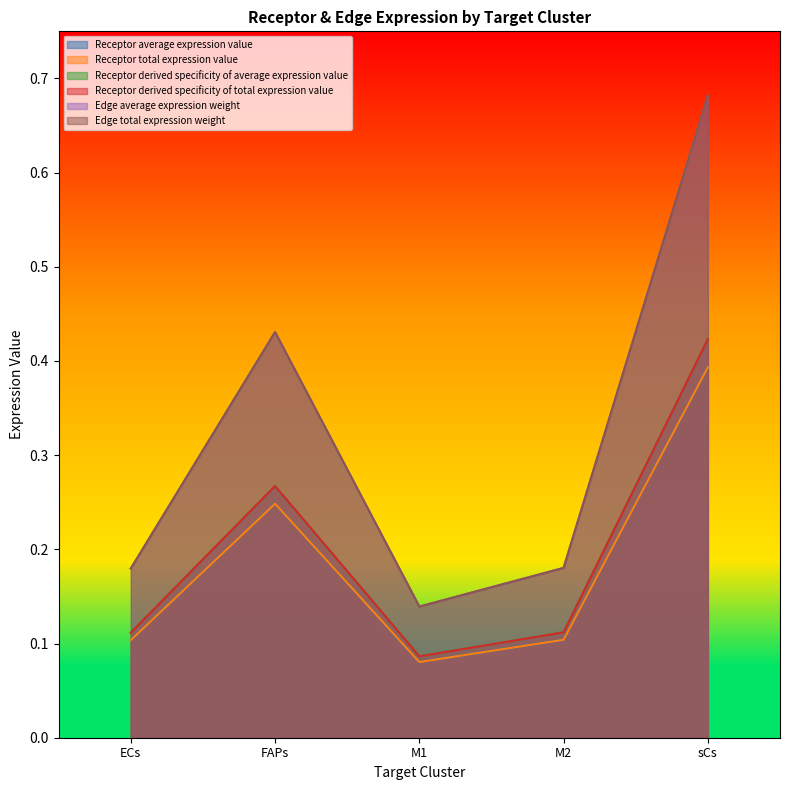

What is the label of the 1st point from the right?

sCs